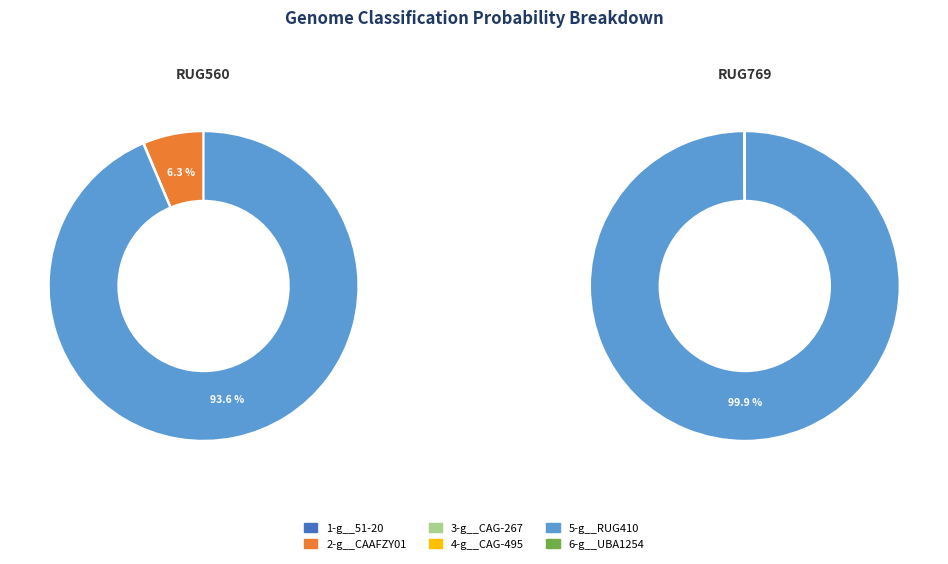

To the nearest percent, what portion does 5-g__RUG410 represent?

94%